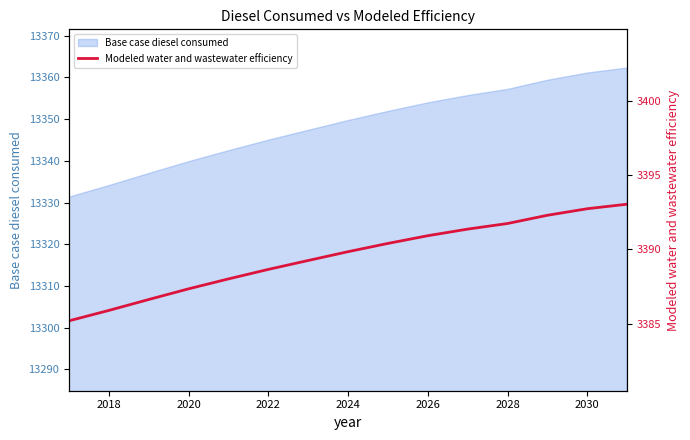

How many data points are above 3389?

9